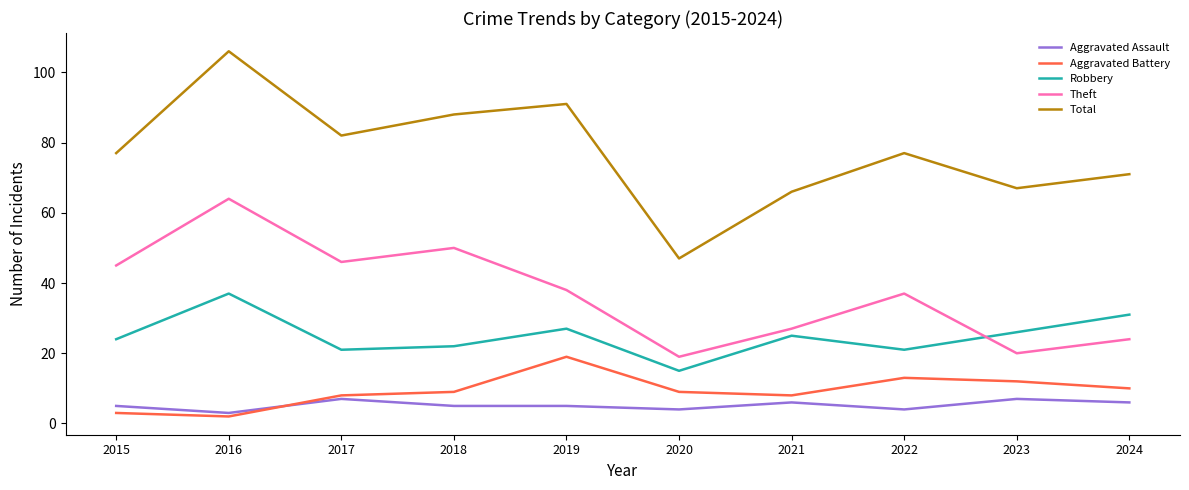

True or false: Aggravated Battery and Theft intersect in this chart.

False